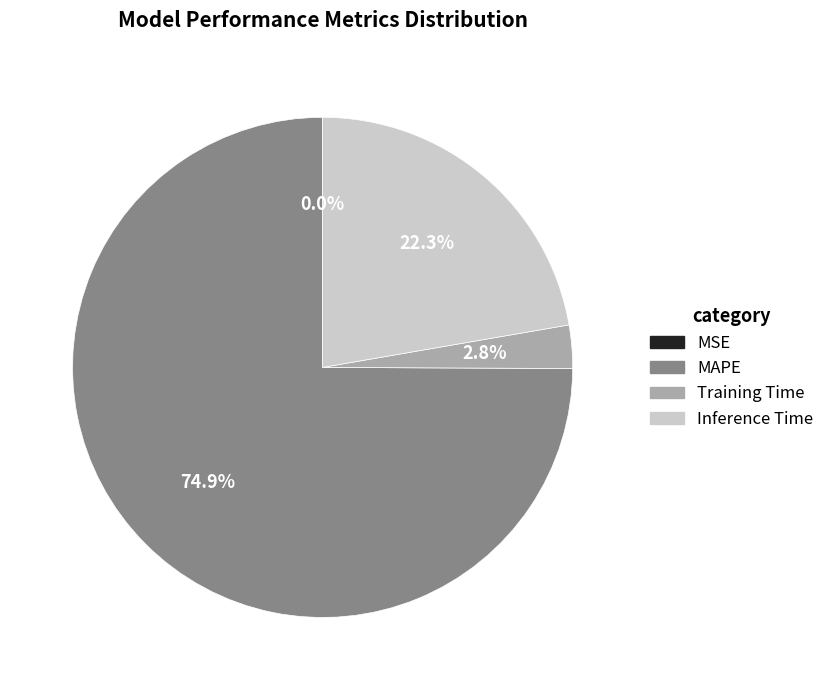

Is there a majority slice in this chart?

Yes